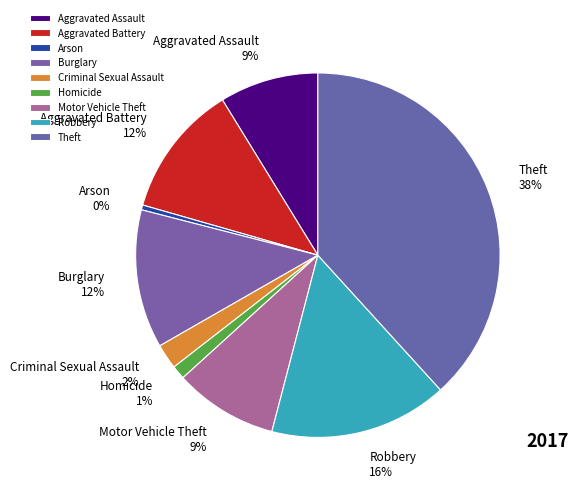

What is the ratio of the value at Theft to the value at Motor Vehicle Theft?

4.2